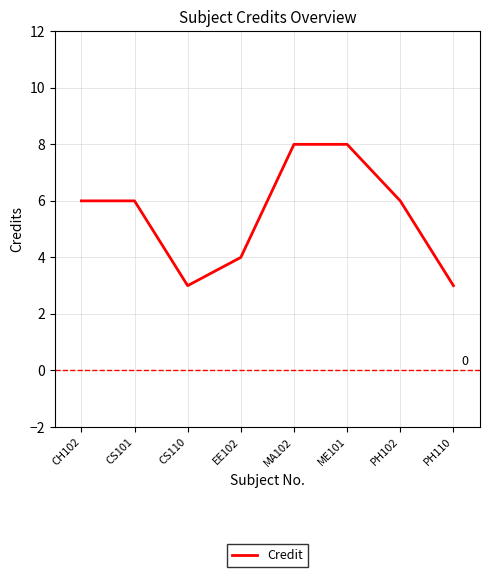

What position from the left is CS110?

3